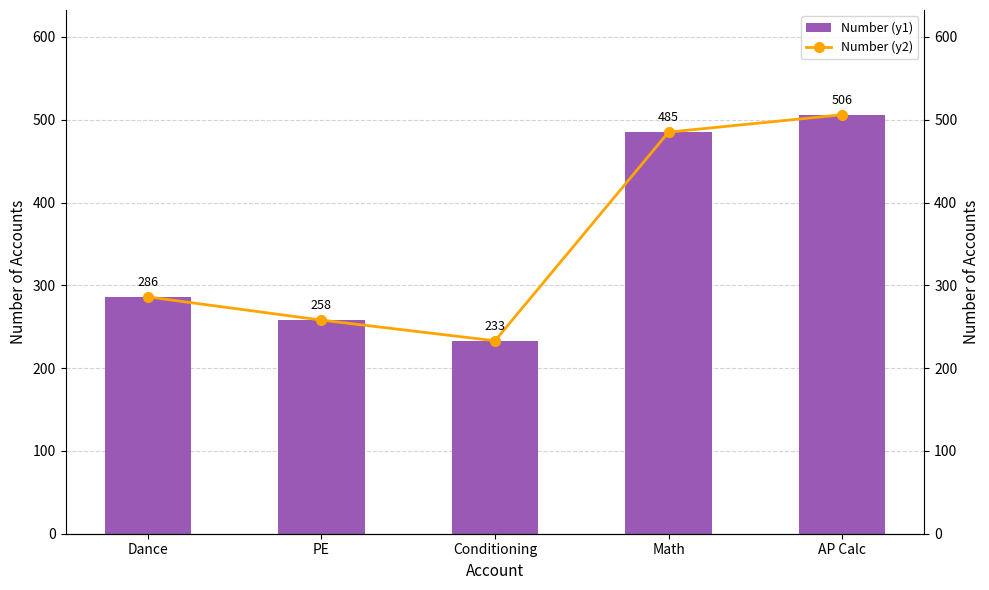

Rank the categories by Number (y2) value from lowest to highest.

Conditioning, PE, Dance, Math, AP Calc